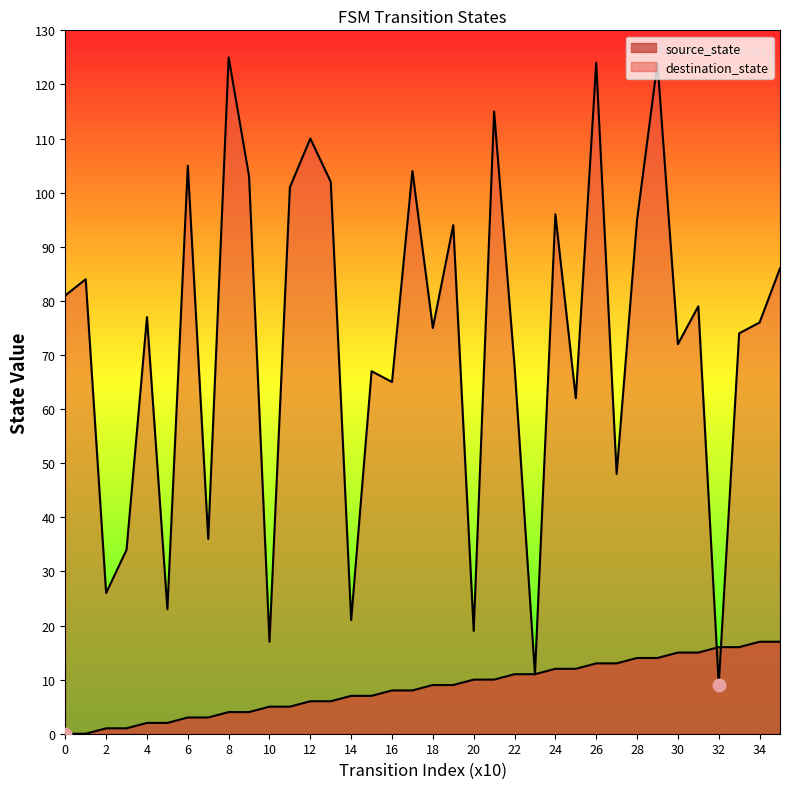

What is the total value across all series at 17?

112